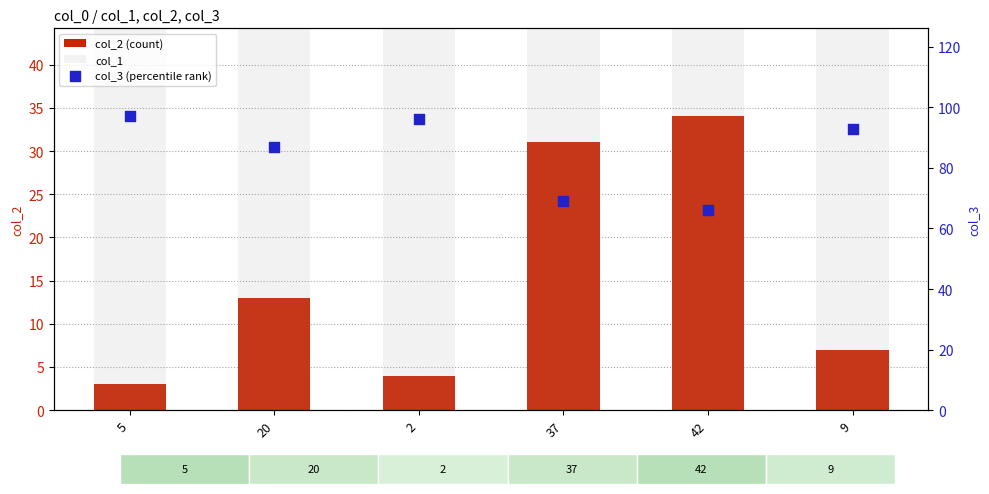

Which series has the largest total across all categories?

col_3 (percentile rank)